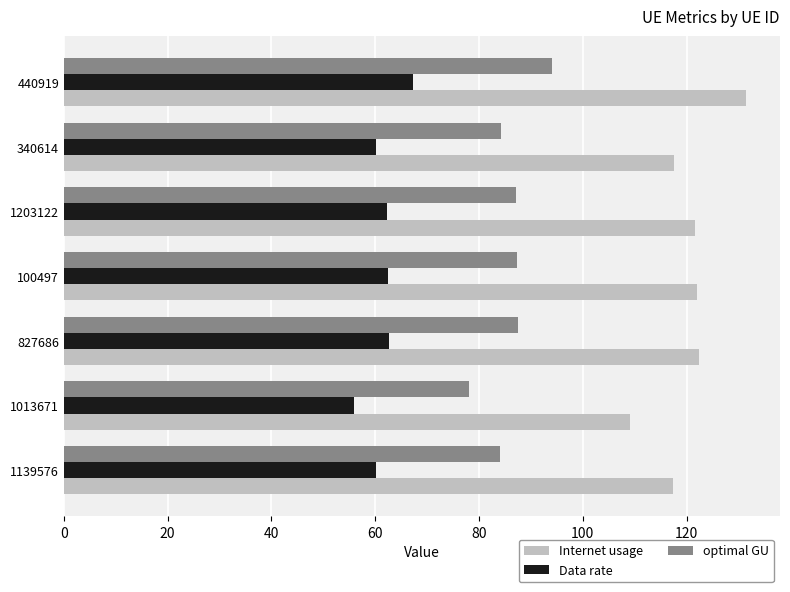

At which category is the sum across all series the highest?

440919